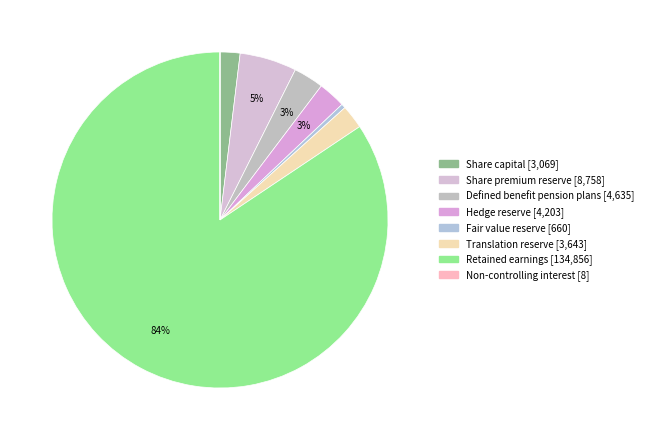

Rank the categories by value from lowest to highest.

Non-controlling interest, Fair value reserve, Share capital, Translation reserve, Hedge reserve, Defined benefit pension plans, Share premium reserve, Retained earnings